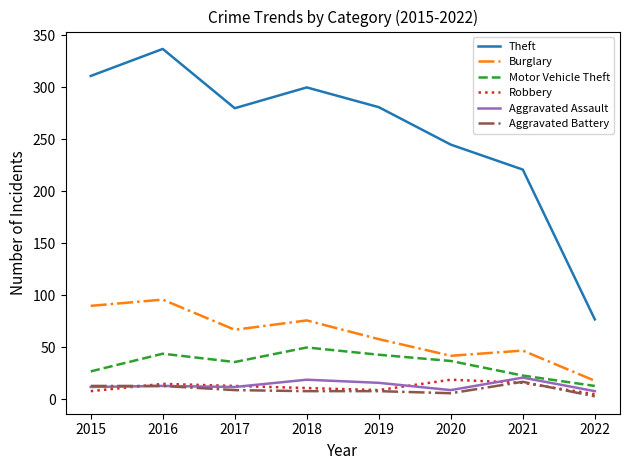

How many interior local peaks does the Motor Vehicle Theft series have?

2